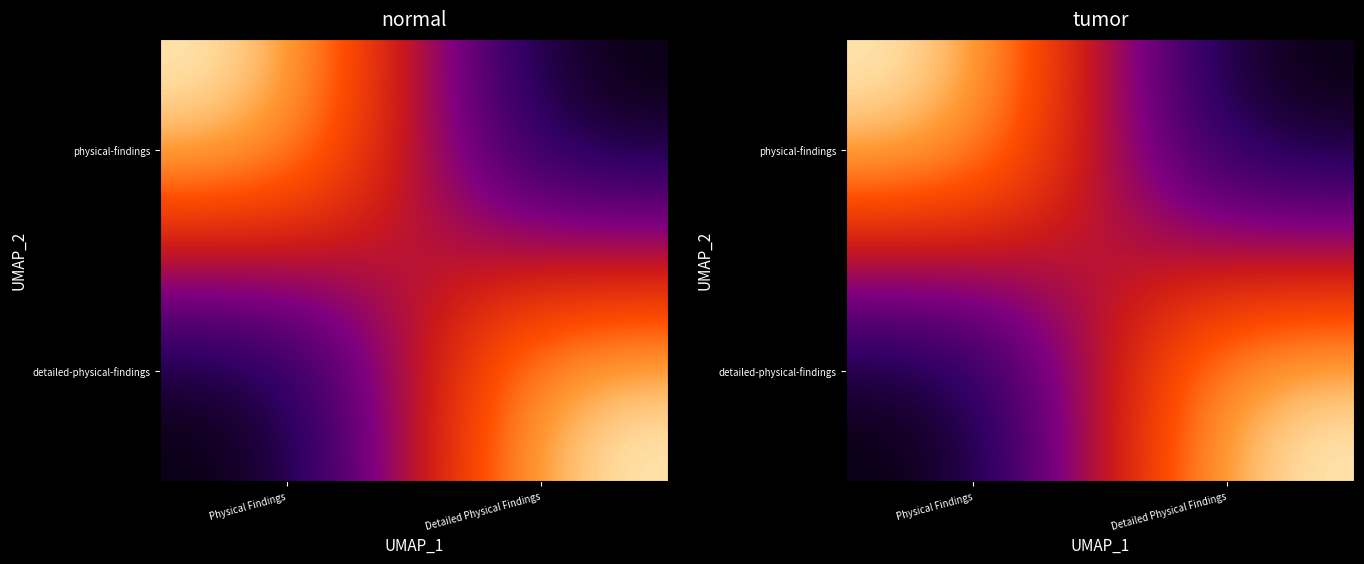

True or false: physical-findings has a value of 1 at Physical Findings.

False